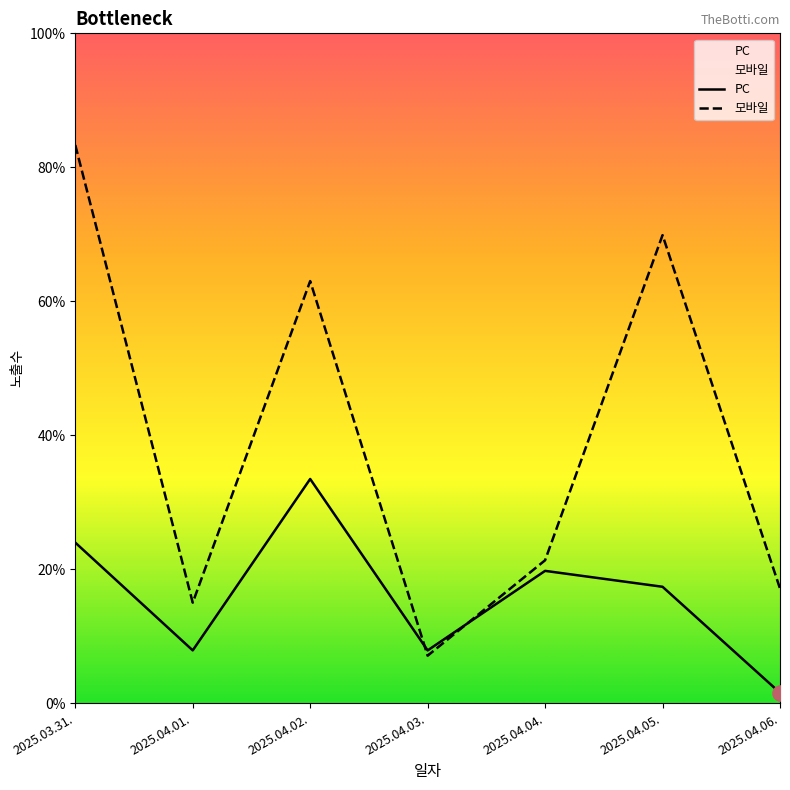

What are all the series names shown in the legend?

PC, 모바일